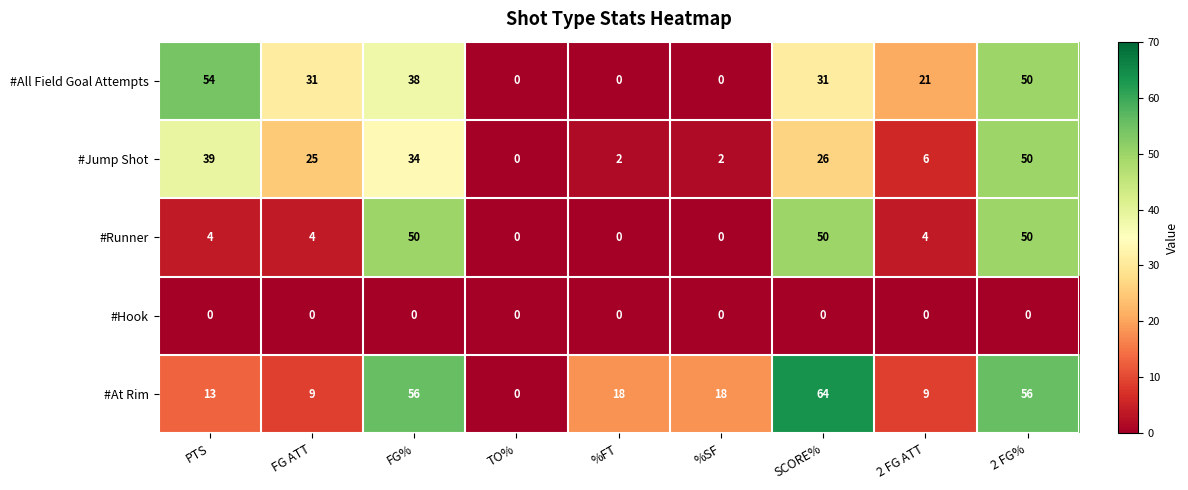

What is the maximum value shown in the chart?

64